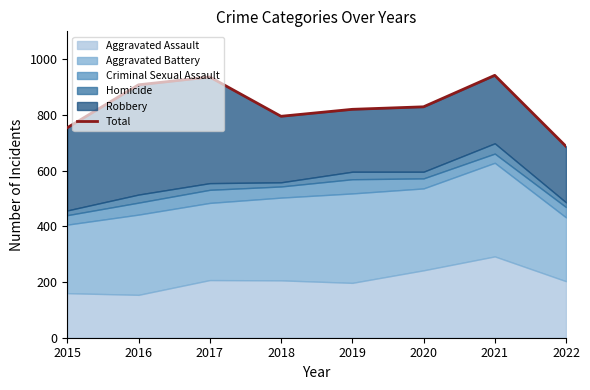

Reading right to left, extract all data points from this chart.

2022=687	2021=942	2020=829	2019=820	2018=795	2017=936	2016=908	2015=754